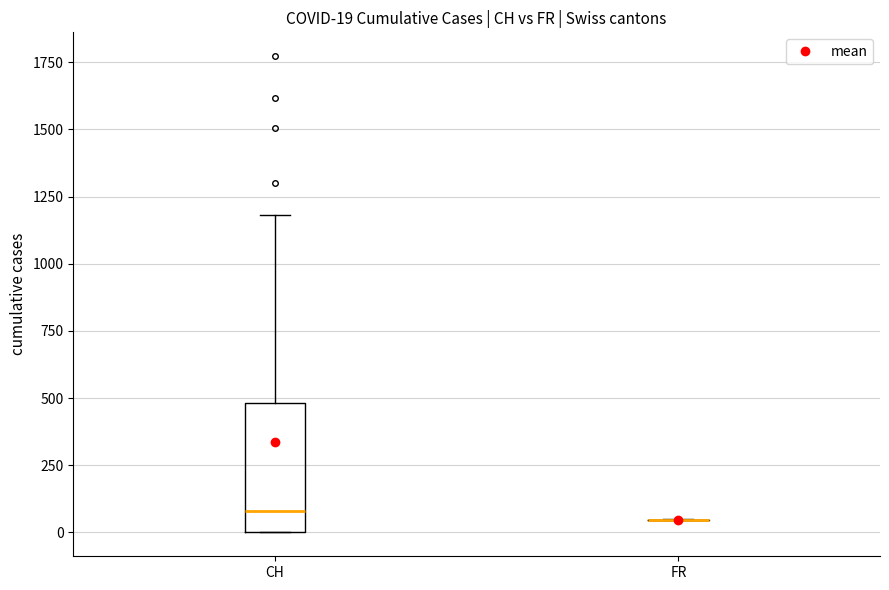

Which box is the tallest, from its lower edge to its upper edge?

CH